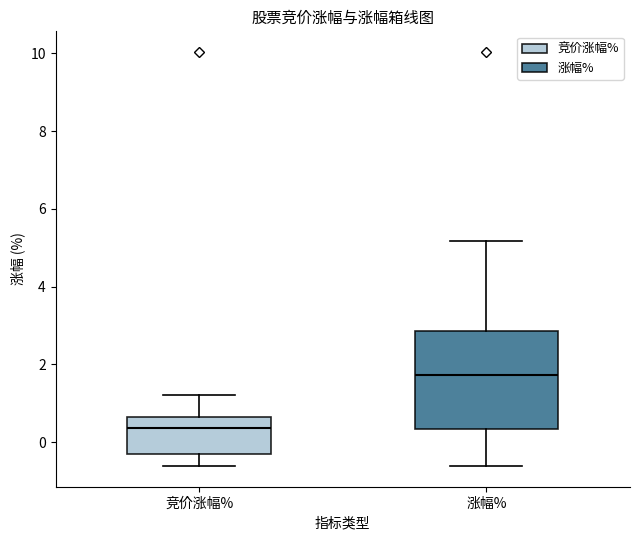

Reading left to right, transcribe this box plot: for each box, give where its median line is, the range the box spans, and where its two whiskers end, as read against the y-axis. The values are not printed on the chart, so give them approximately, as read against the axis.

竞价涨幅%: median 0.4, box -0.4 to 0.6, whiskers -0.6 to 1.2
涨幅%: median 1.8, box 0.4 to 2.8, whiskers -0.6 to 5.2